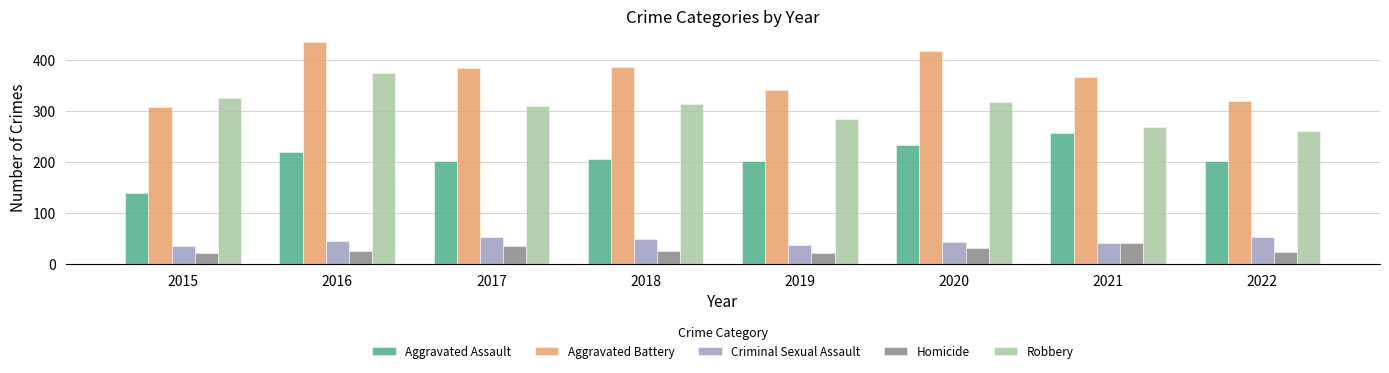

Count the number of data series in this chart.

5